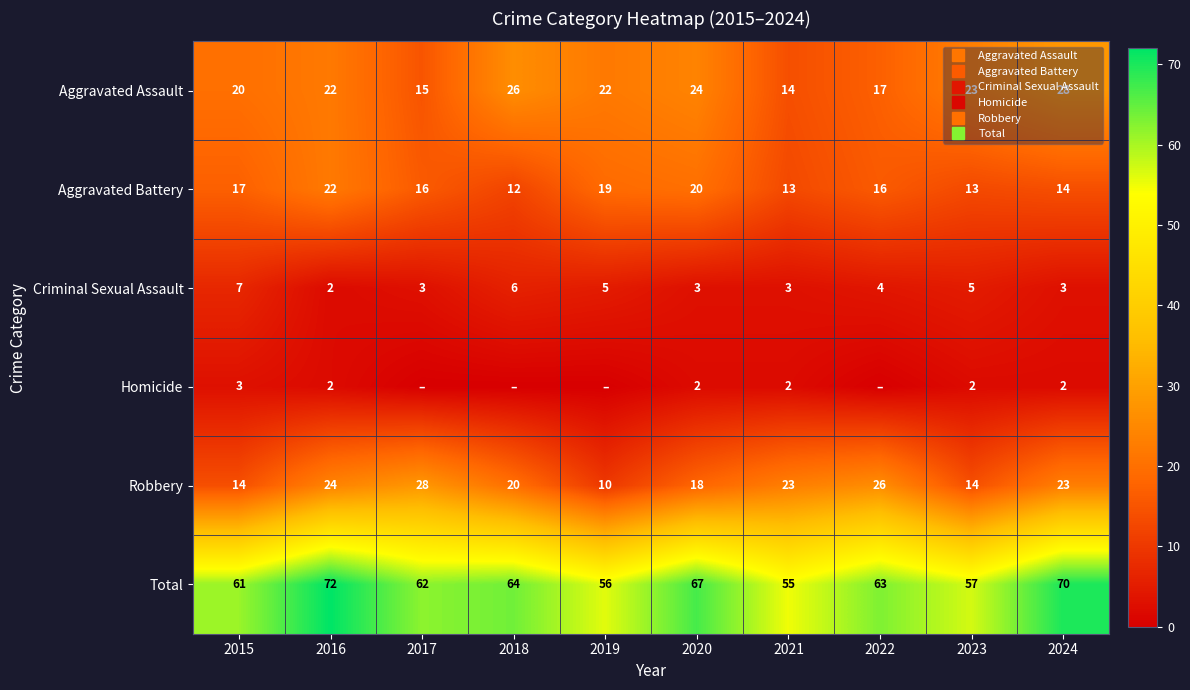

Which category has the lowest value across all series?

2017